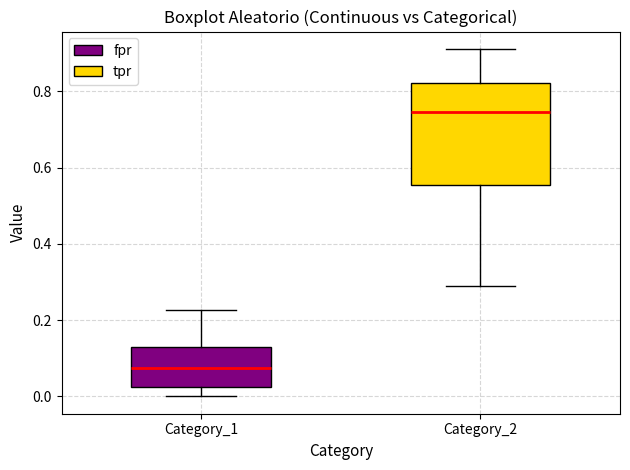

Where does the lower whisker of the box for Category_1 end on the y-axis? The values are not printed on the chart, so give them approximately, as read against the axis.

0.00